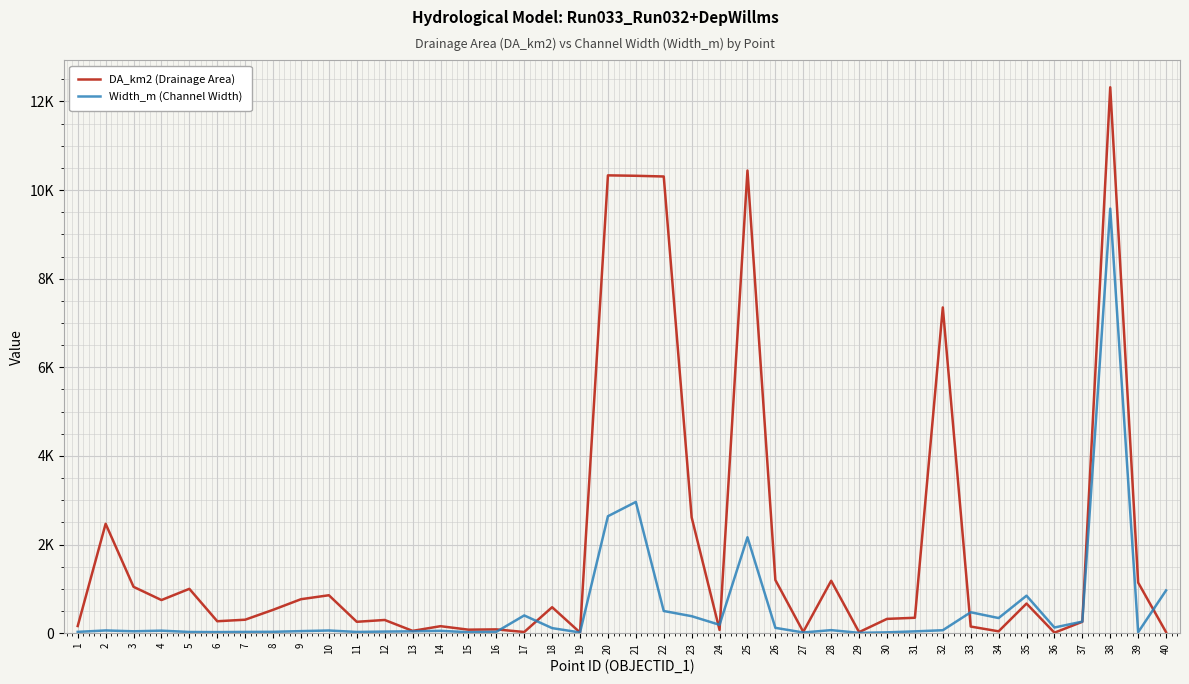

How many intersections are there between DA_km2 (Drainage Area) and Width_m (Channel Width)?

9